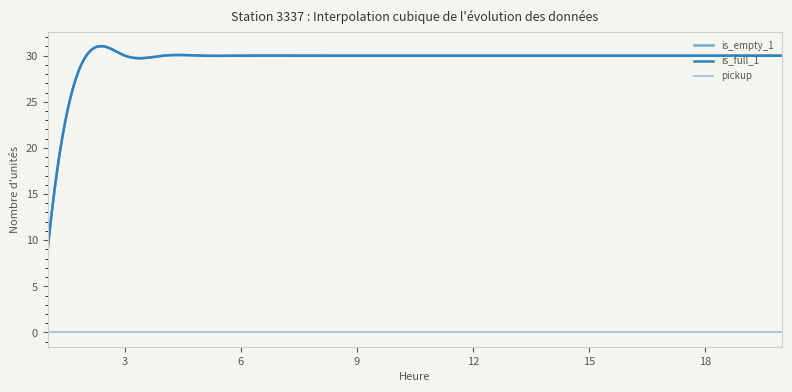

True or false: is_empty_1 and is_full_1 intersect in this chart.

False